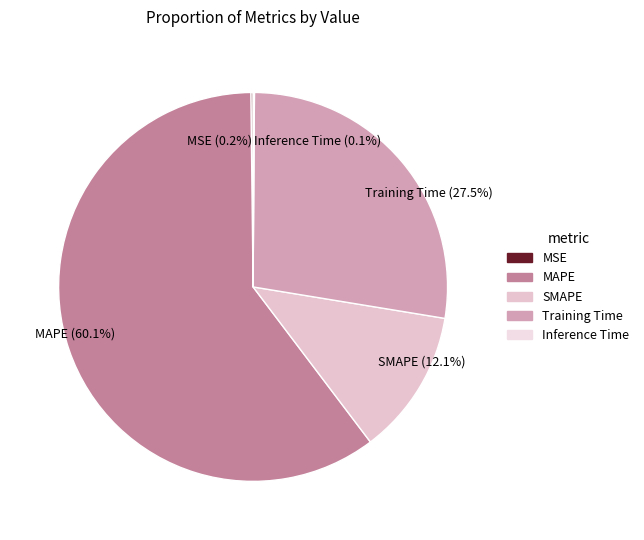

Is there a majority slice in this chart?

Yes